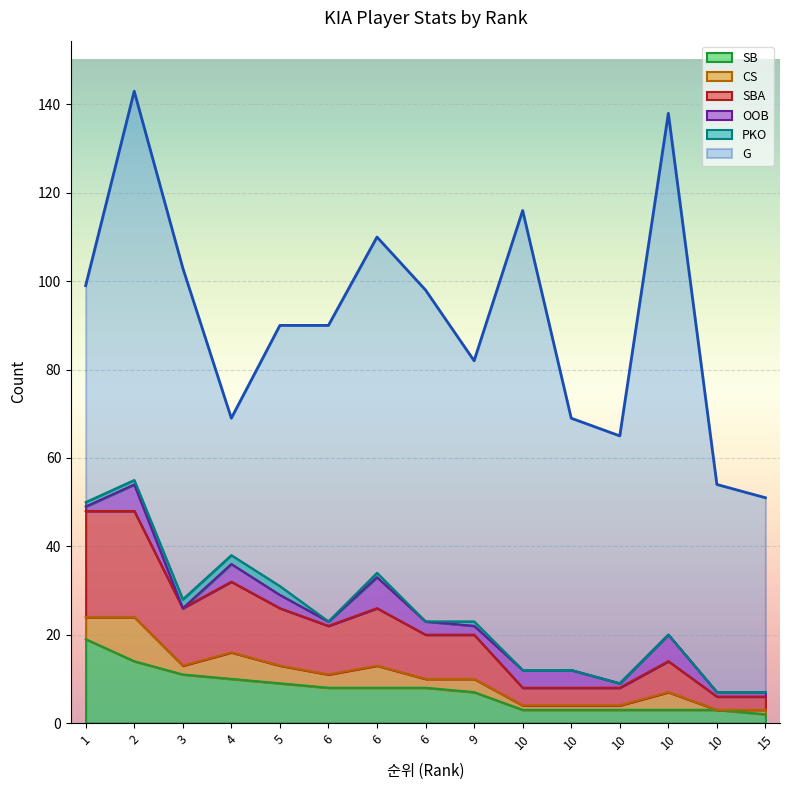

True or false: G and SBA intersect in this chart.

False